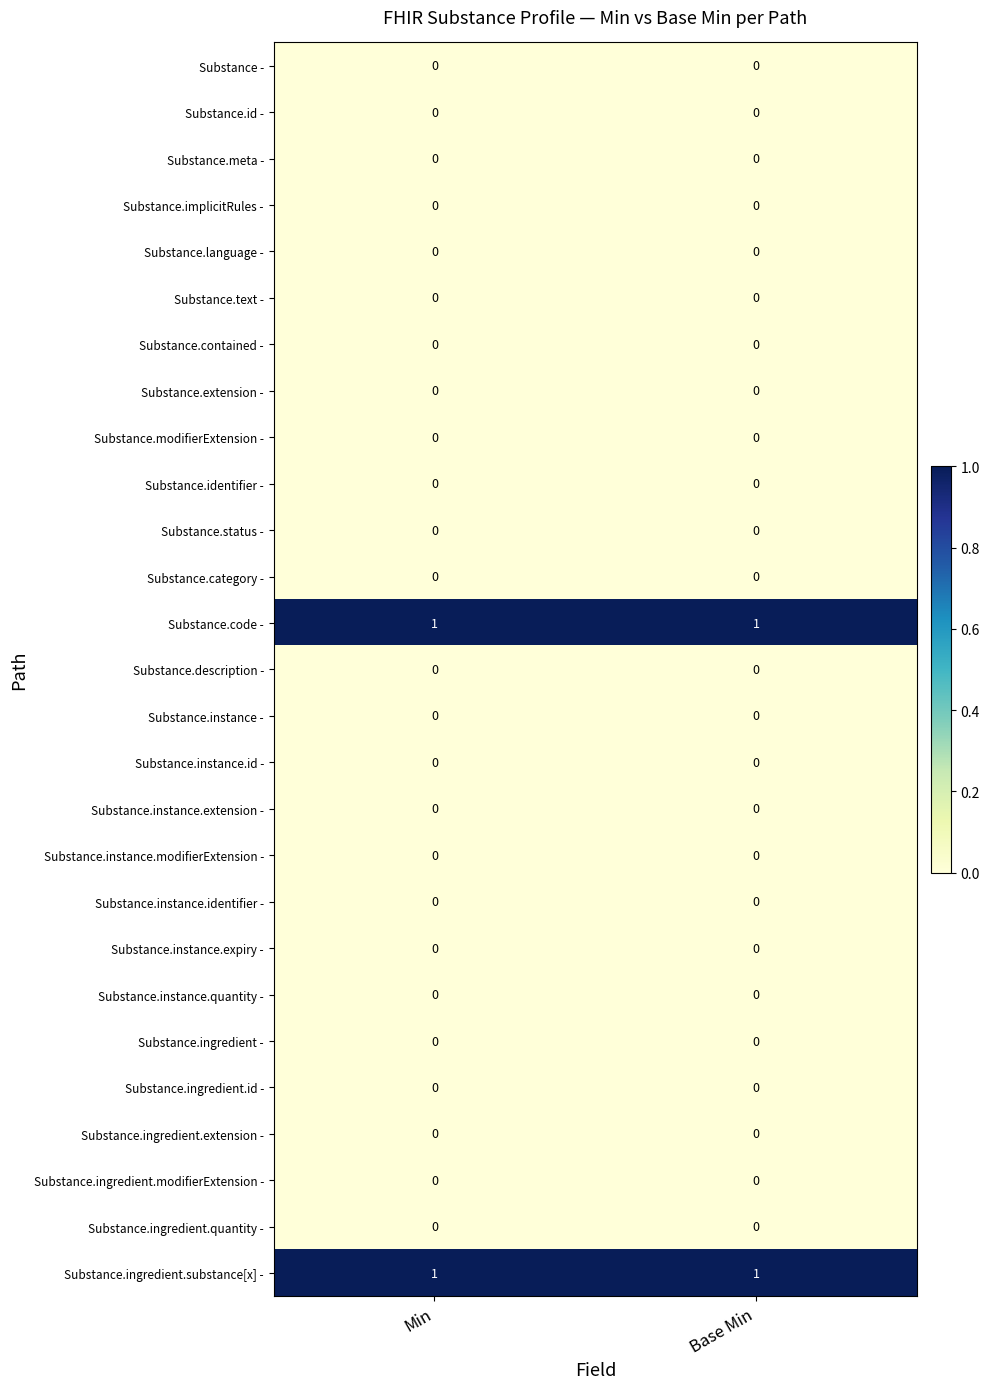

Is the value of Substance.code - at Base Min greater than the value of Substance.identifier - at Min?

Yes